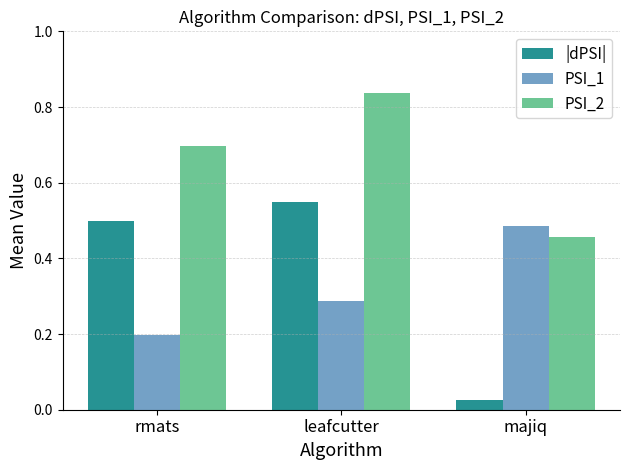

Rank the series at majiq from lowest to highest value.

|dPSI|, PSI_2, PSI_1